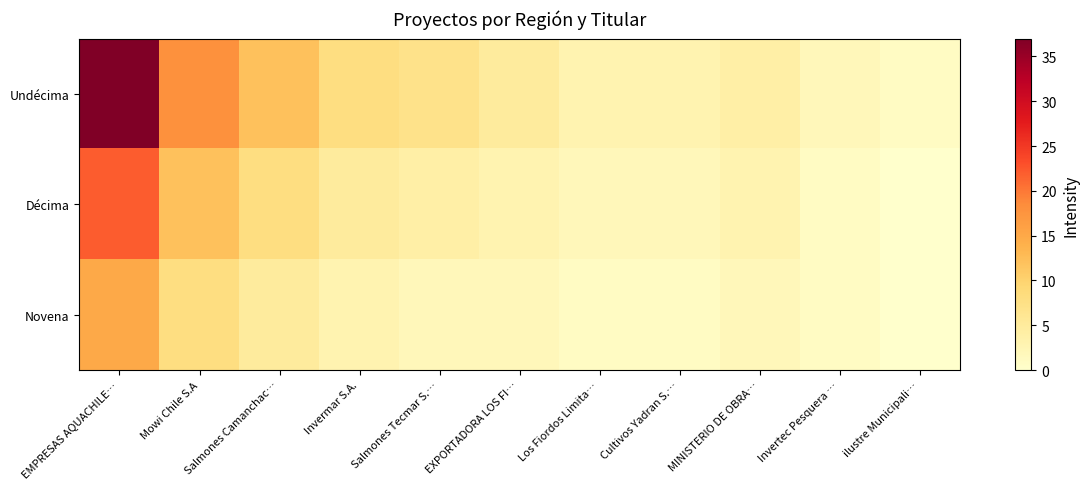

What is the difference between the maximum and minimum values in the Novena series?

15